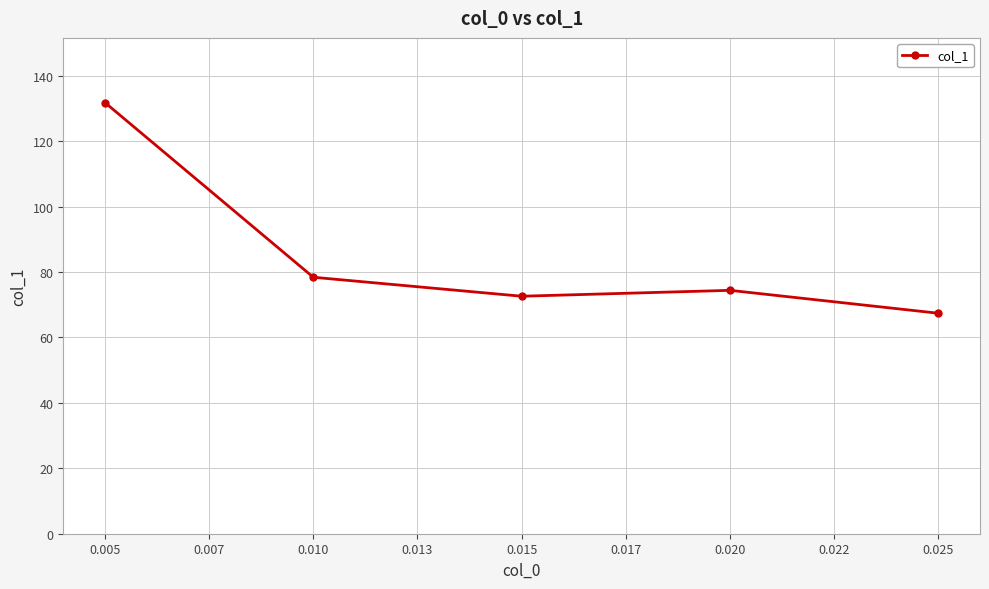

At which label does the data first exceed 74?

0.005